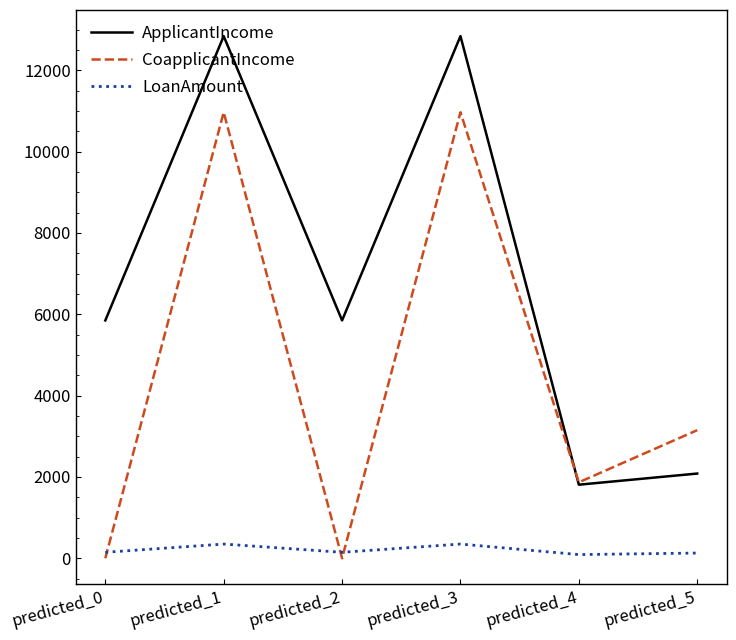

What is the sum of all LoanAmount values?

1208.8